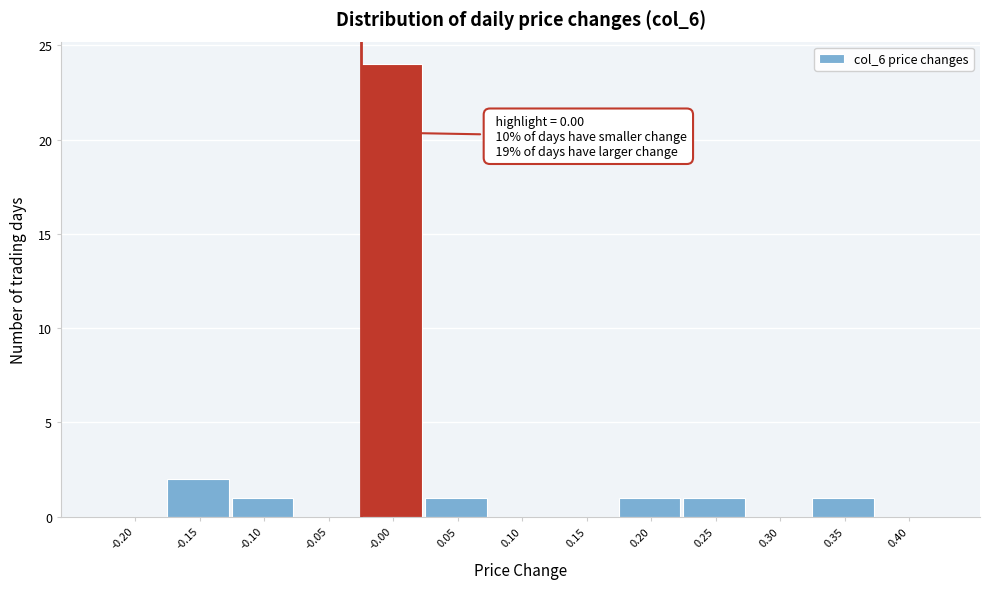

Reading left to right, list all the values displayed in this chart.

-0.20=0	-0.15=2	-0.10=1	-0.05=0	-0.00=24	0.05=1	0.10=0	0.15=0	0.20=1	0.25=1	0.30=0	0.35=1	0.40=0